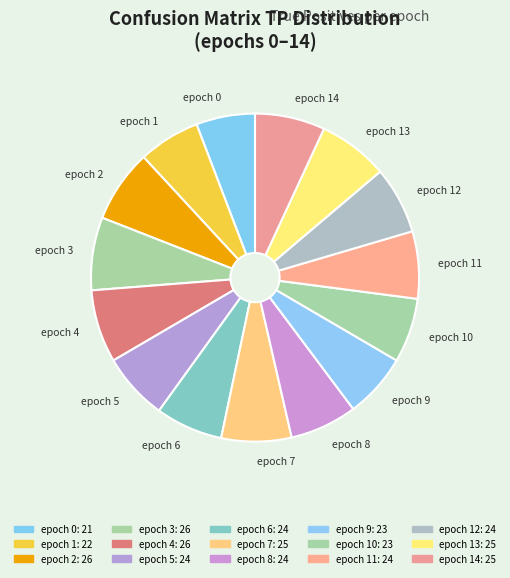

What is the ratio of the value at epoch 1 to the value at epoch 11?

0.9